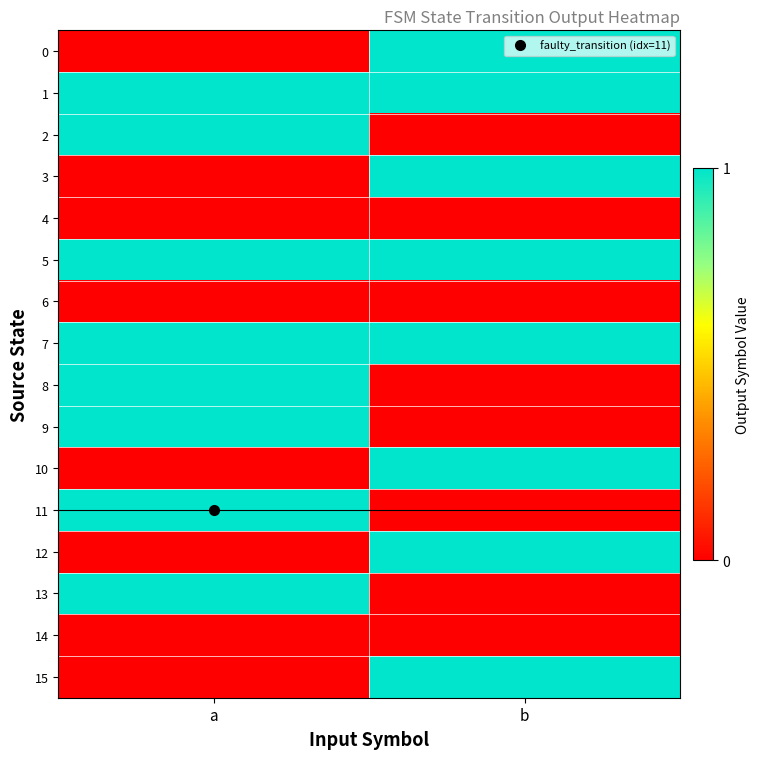

What is the spread (max minus min) of values at a?

1